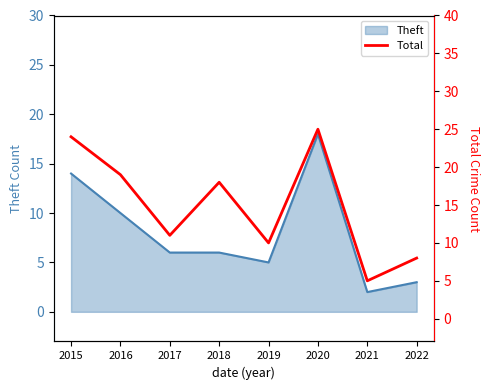

Reading left to right, extract all data points from this chart.

24	19	11	18	10	25	5	8